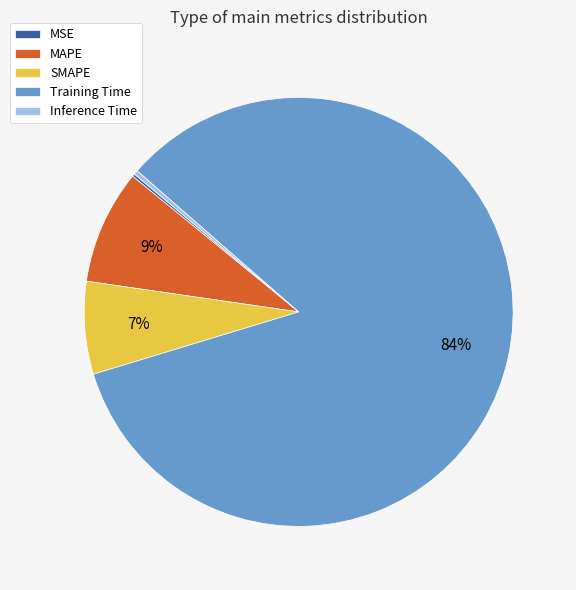

Does Training Time account for over 50% of the chart?

Yes